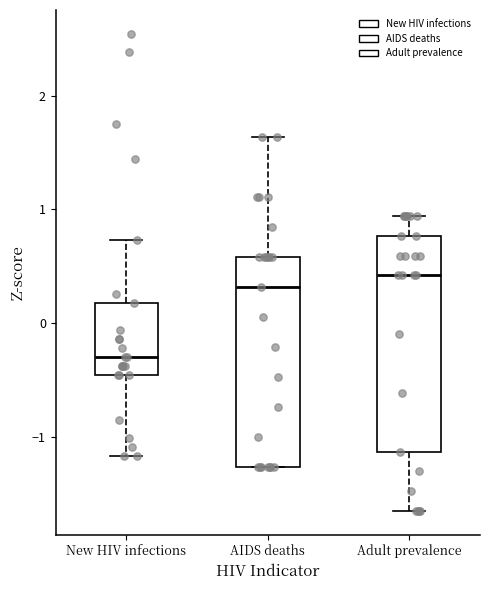

Reading left to right, read every box against the y-axis: the position of its median line, the range the box covers, and the ends of its whiskers. The values are not printed on the chart, so give them approximately, as read against the axis.

New HIV infections: median -0.3, box -0.5 to 0.2, whiskers -1.2 to 0.7
AIDS deaths: median 0.3, box -1.3 to 0.6, whiskers -1.3 to 1.6
Adult prevalence: median 0.4, box -1.1 to 0.8, whiskers -1.6 to 0.9